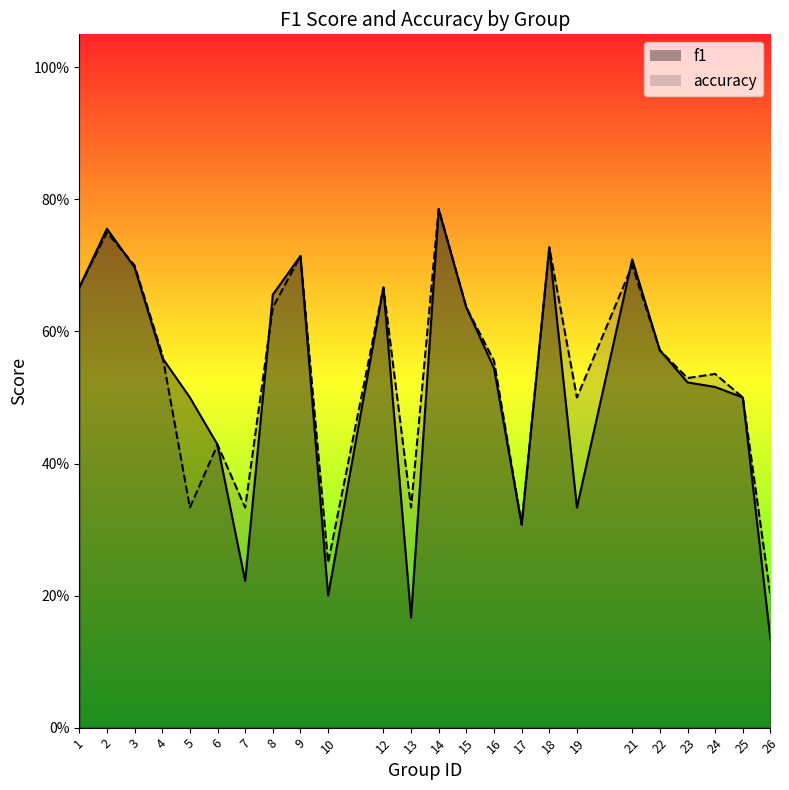

At which label is accuracy closest to 0?

26